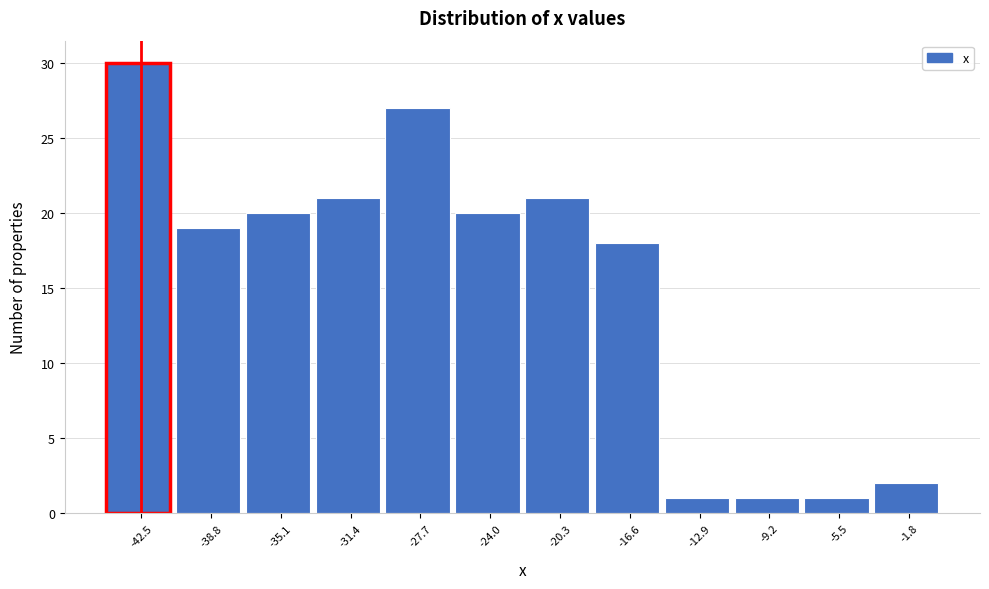

How tall is the bar that spans -33.0 to -29.5 on the x-axis? Neither the bar edges nor the heights are printed on the chart, so give them approximately, as read against the axes.

21